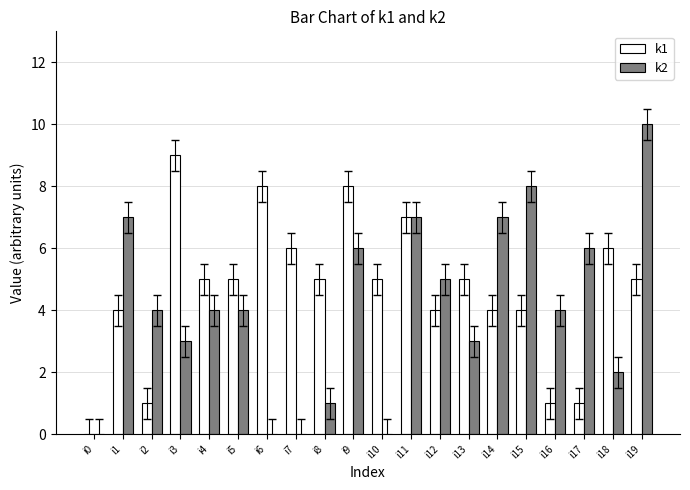

Between i4 and i18, which series saw the biggest shift?

k2